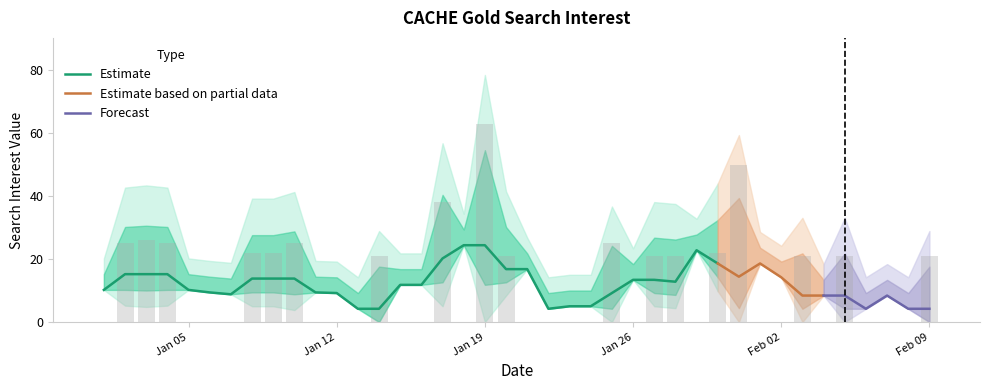

At which category does the chart reach its peak across all series?

Jan 19